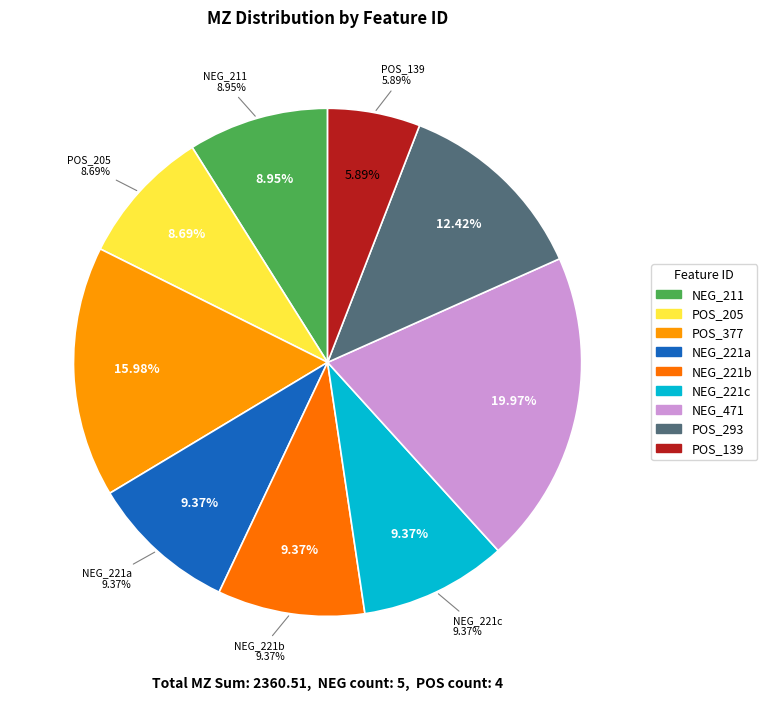

Which has a higher value, NEG_221.1543_6.3919 or NEG_471.3118_5.3108?

NEG_471.3118_5.3108